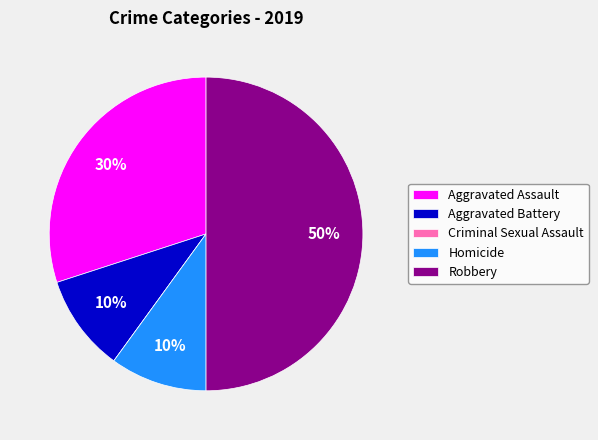

What percentage is the Homicide slice, to the nearest percent?

10%